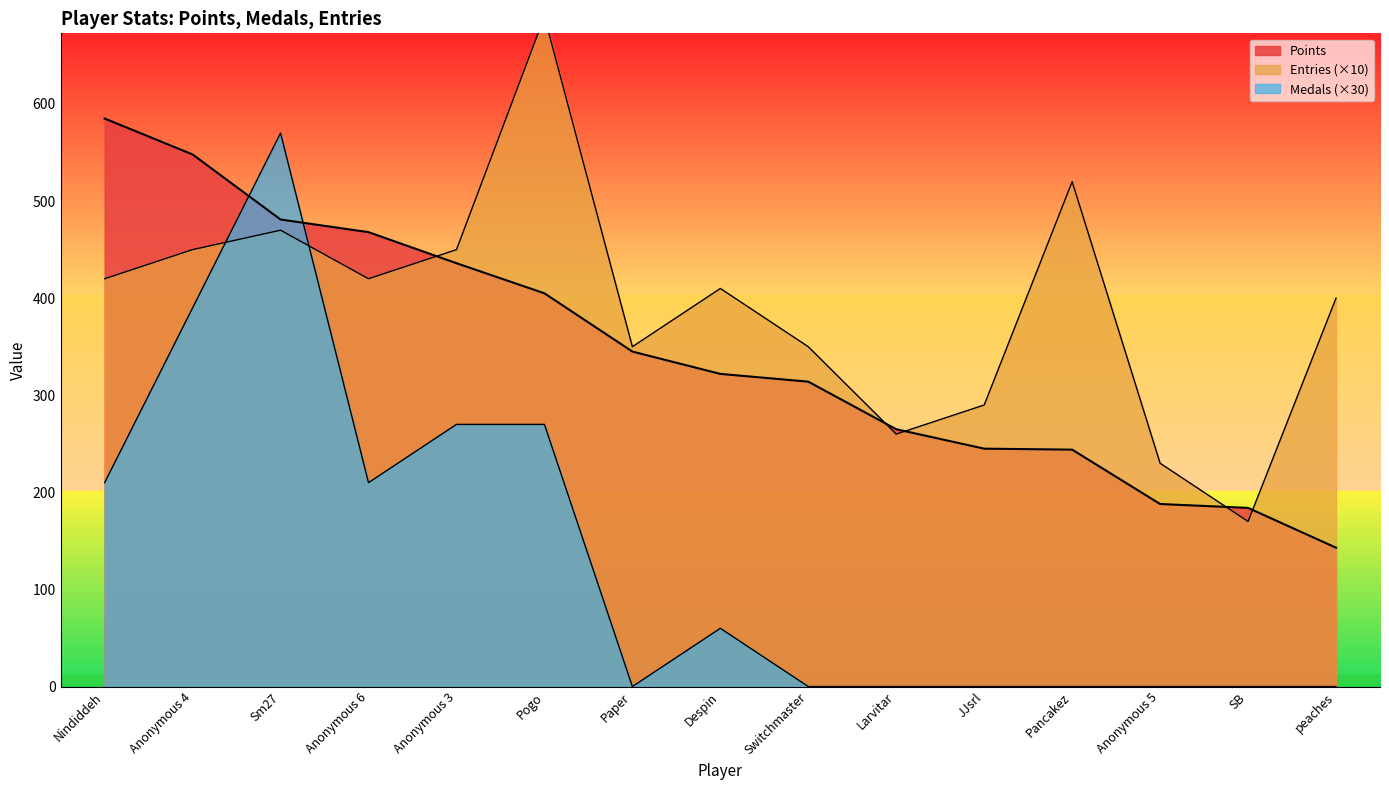

Is the value of Points at Nindiddeh greater than the value of Medals at Larvitar?

Yes